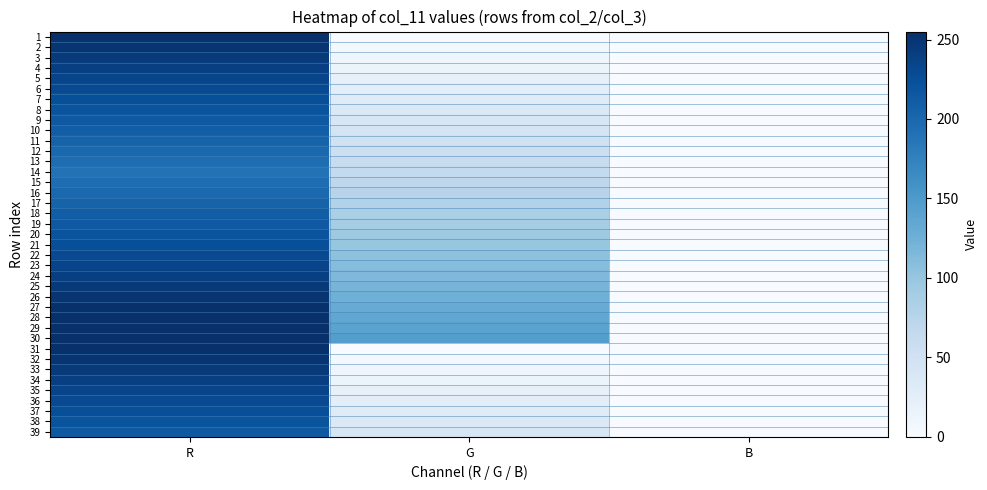

What is the spread (max minus min) of values at G?

145